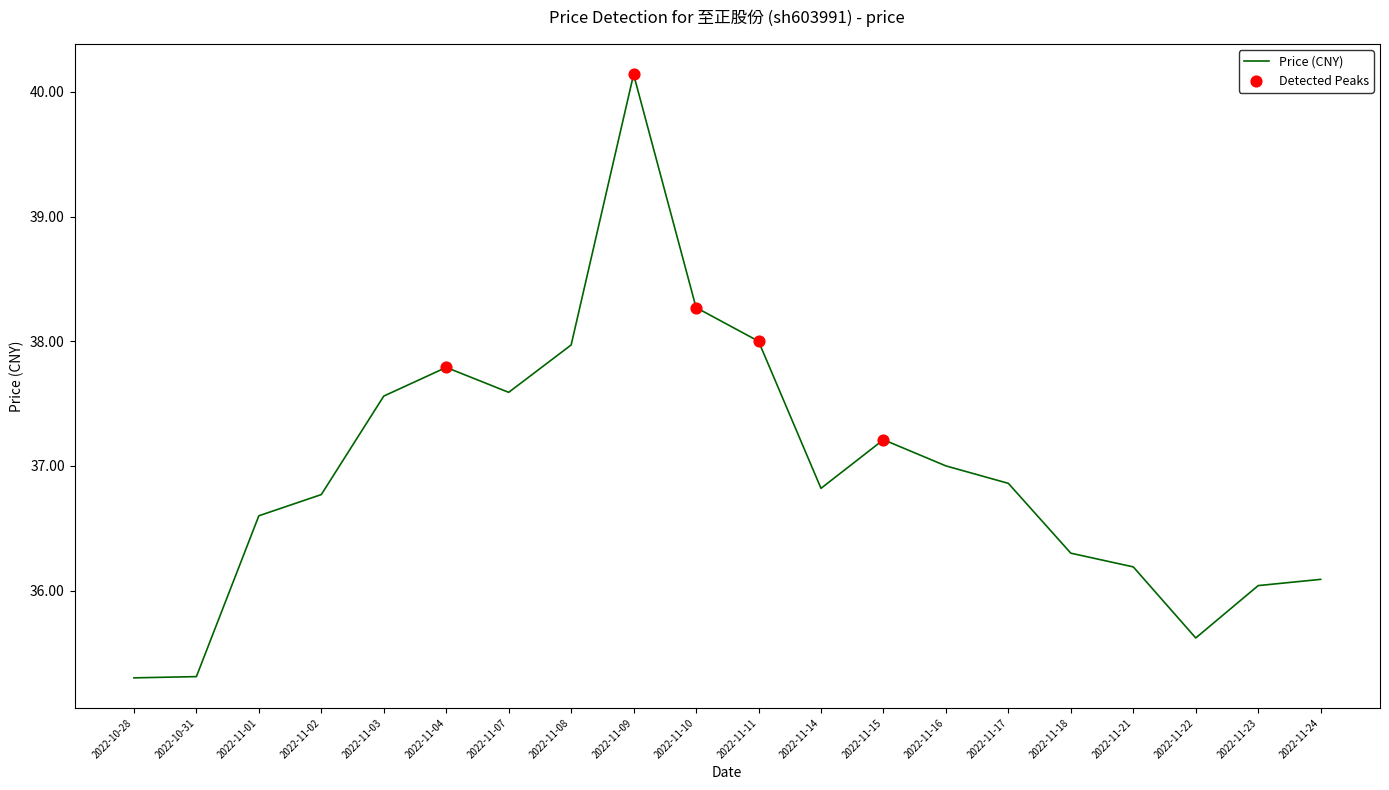

Which has a higher value, 2022-11-21 or 2022-11-17?

2022-11-17